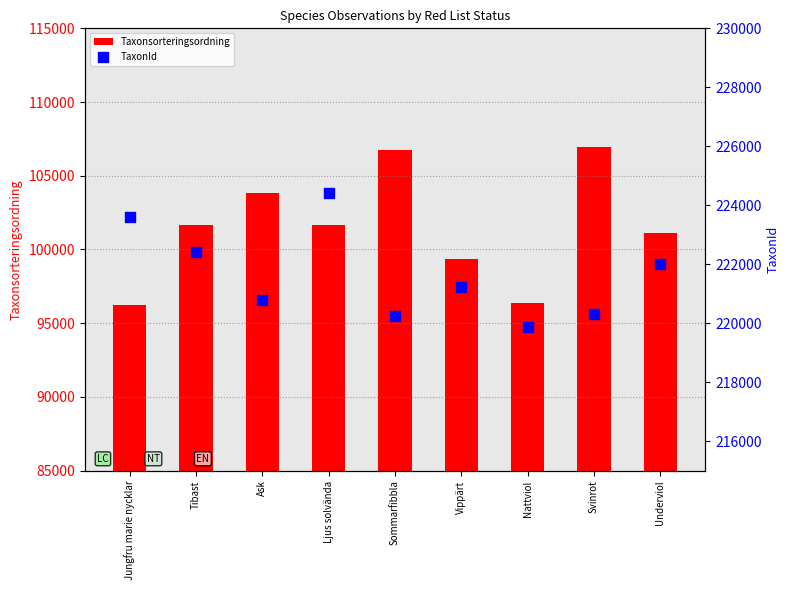

Which series contains the highest Y value?

TaxonId